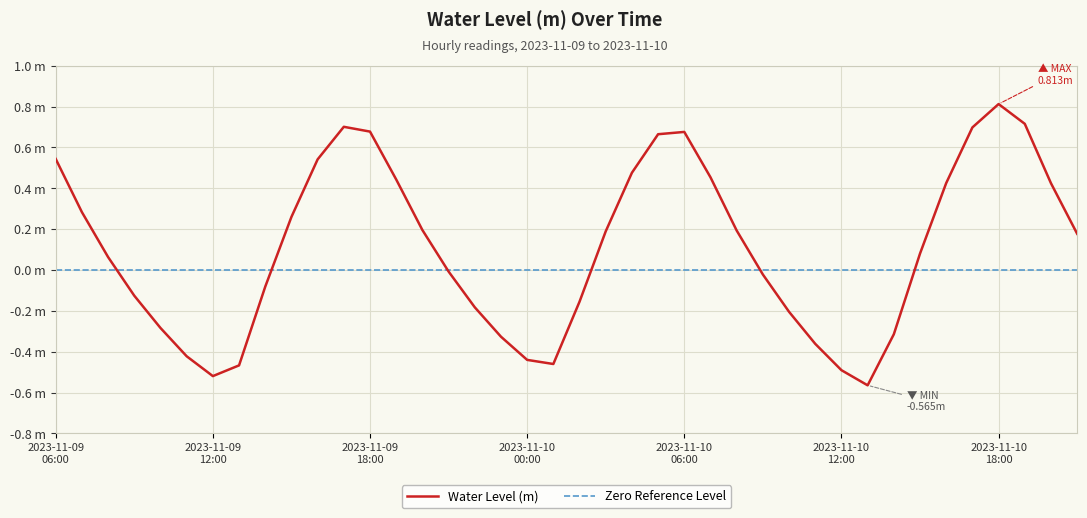

What are all the series names shown in the legend?

Water Level (m), Zero Reference Level